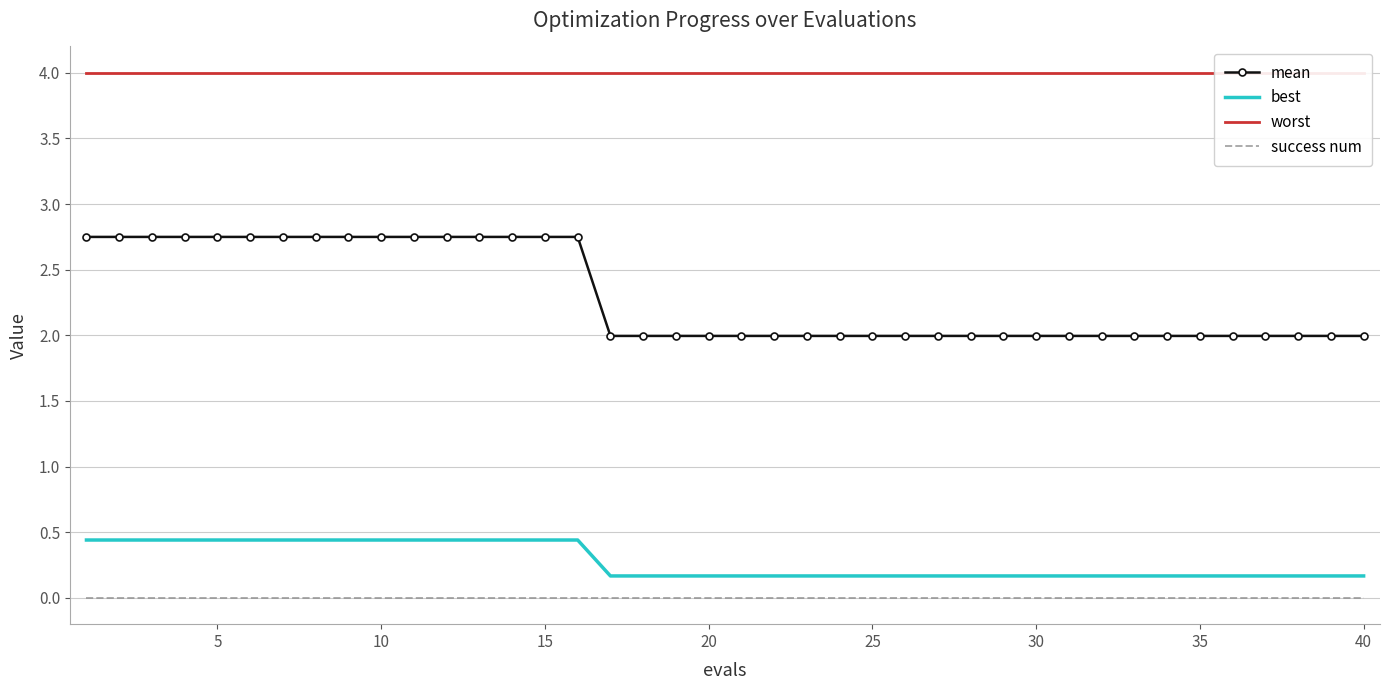

How many data points does each series have?

40